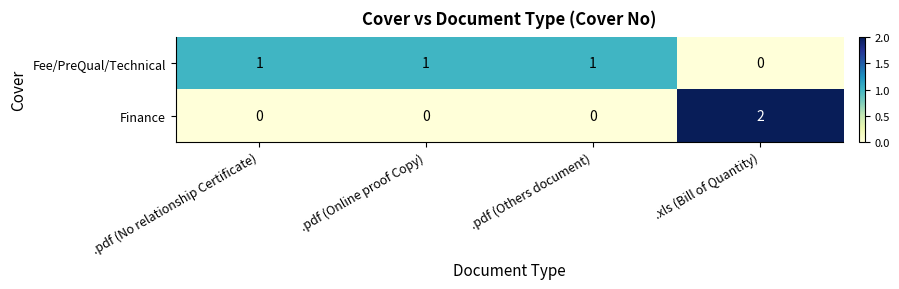

Is it true that Fee/PreQual/Technical equals 0 at .xls (Bill of Quantity)?

True